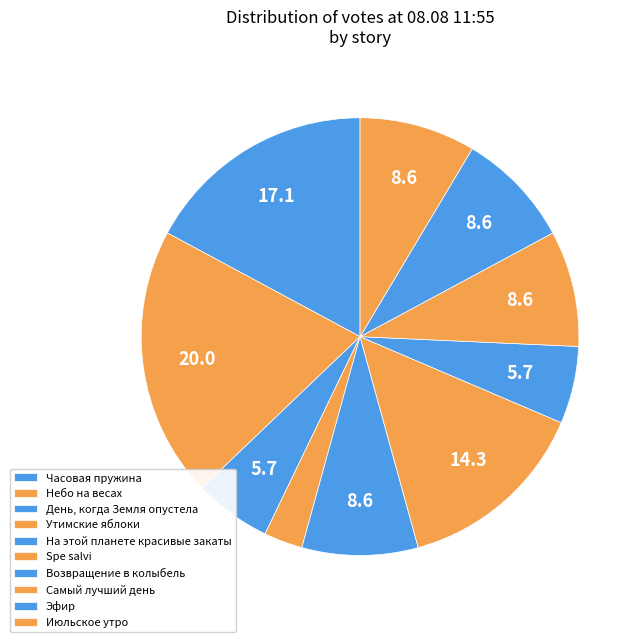

To the nearest percent, what portion does Июльское утро represent?

9%